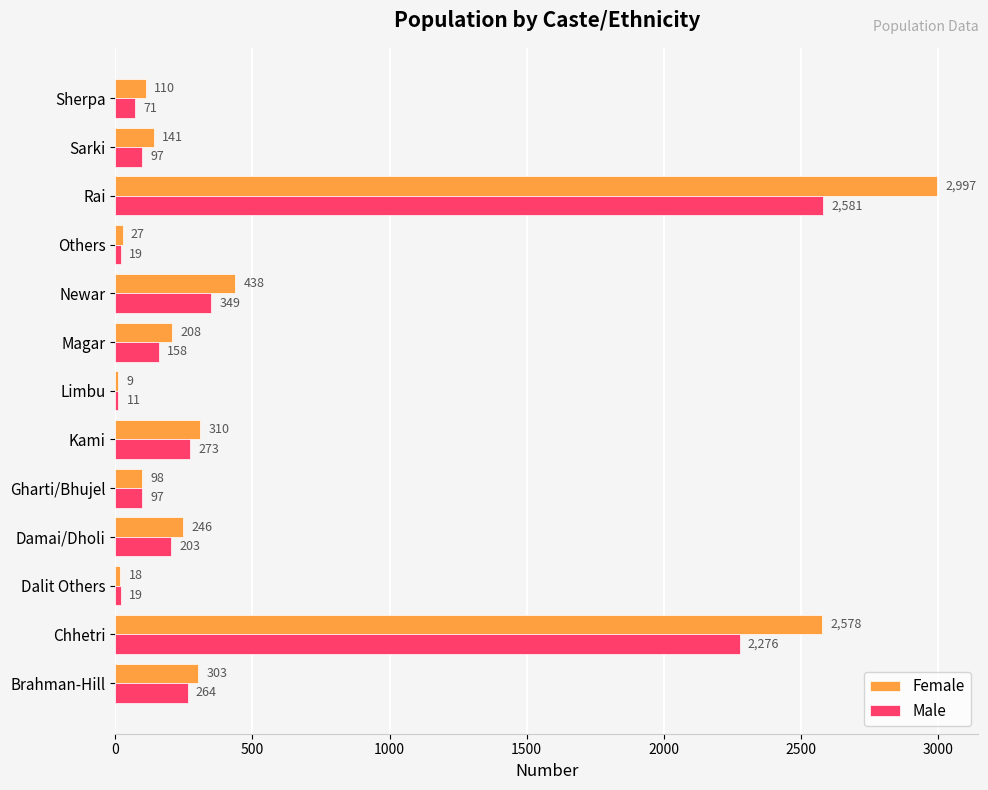

What is the total value across all series at Magar?

366